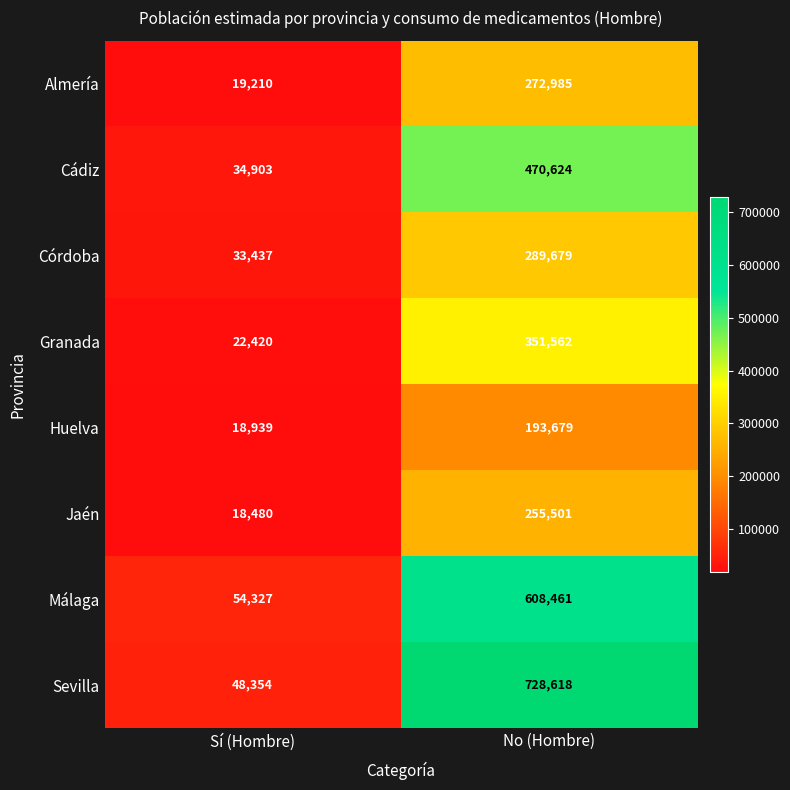

Count the number of data series in this chart.

8